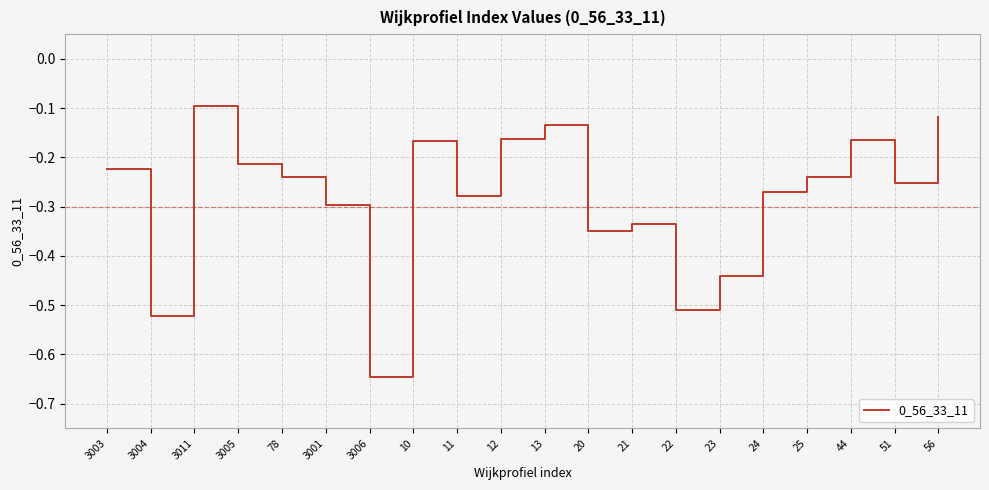

What is the change in value from 20 to 25?

+0.1